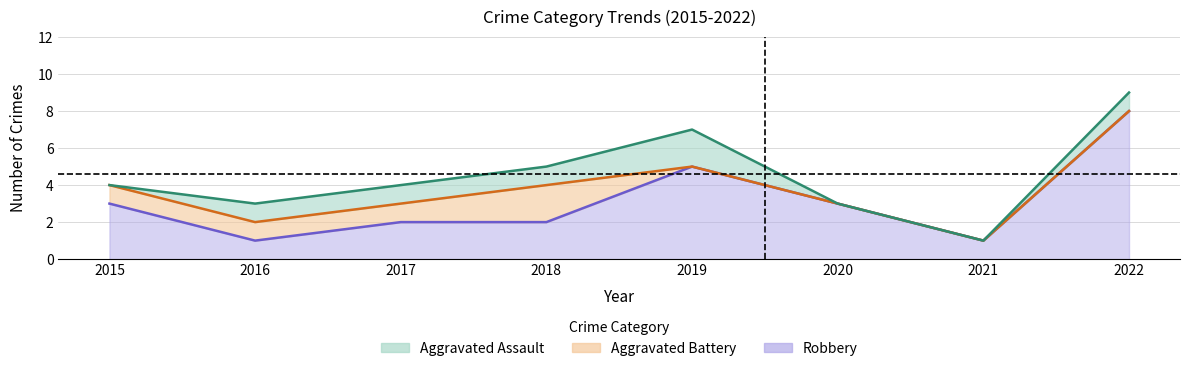

Where is the first local minimum for Total?

2016